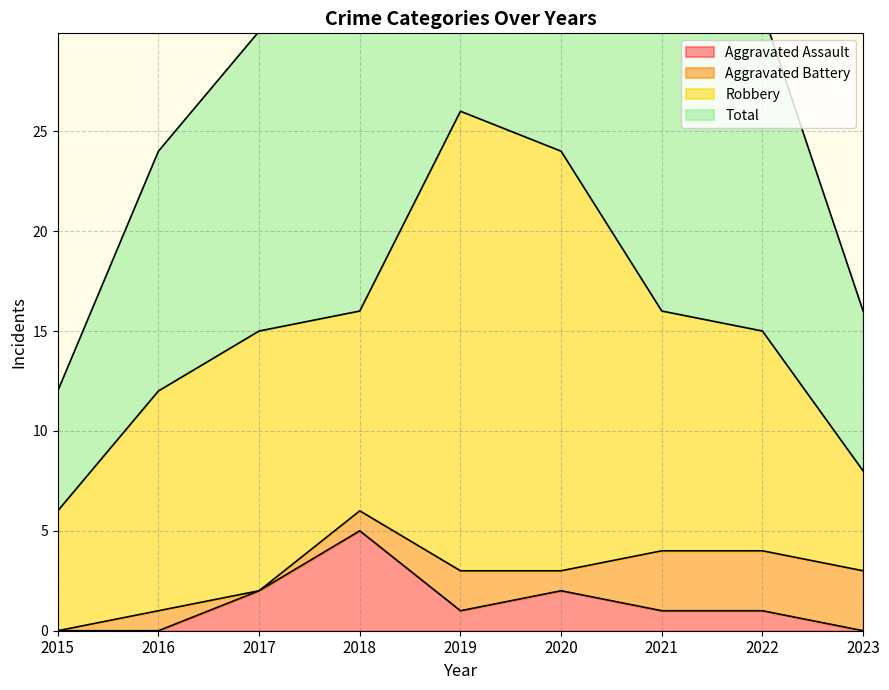

What is the maximum value for Aggravated Assault?

5